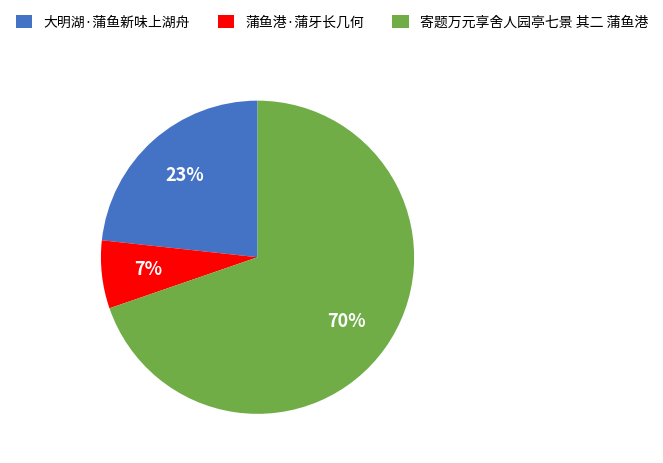

To the nearest percent, what is the combined percentage of 大明湖·蒲鱼新味上湖舟 and 蒲鱼港·蒲牙长几何?

30%